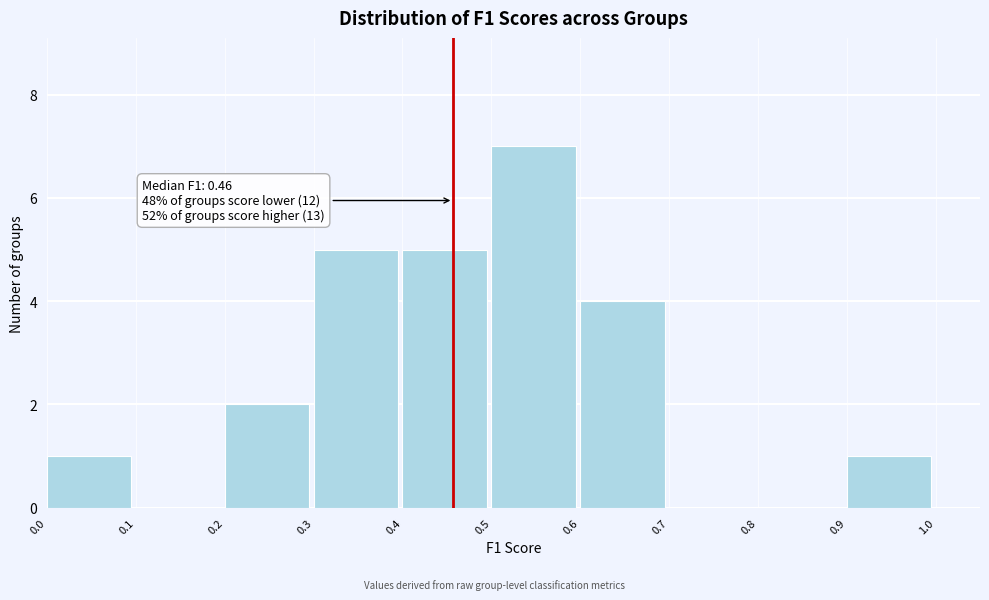

Over which range of the x-axis is the bar tallest?

0.5 to 0.6